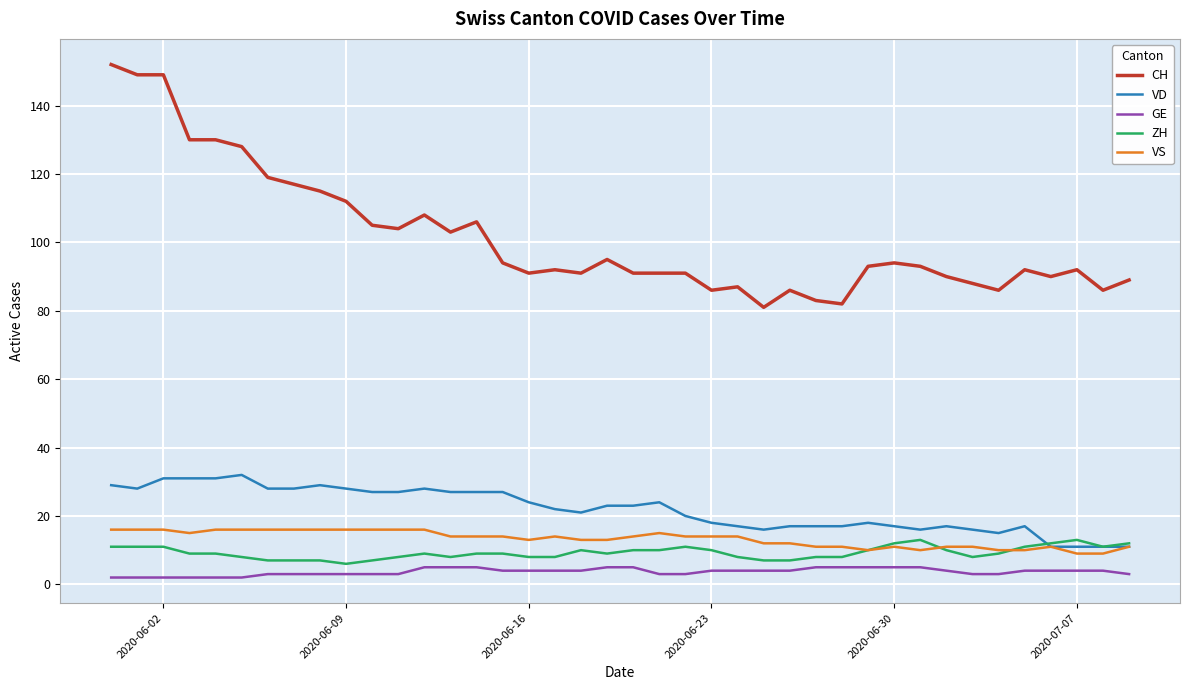

What is the lowest value of the VS series?

9